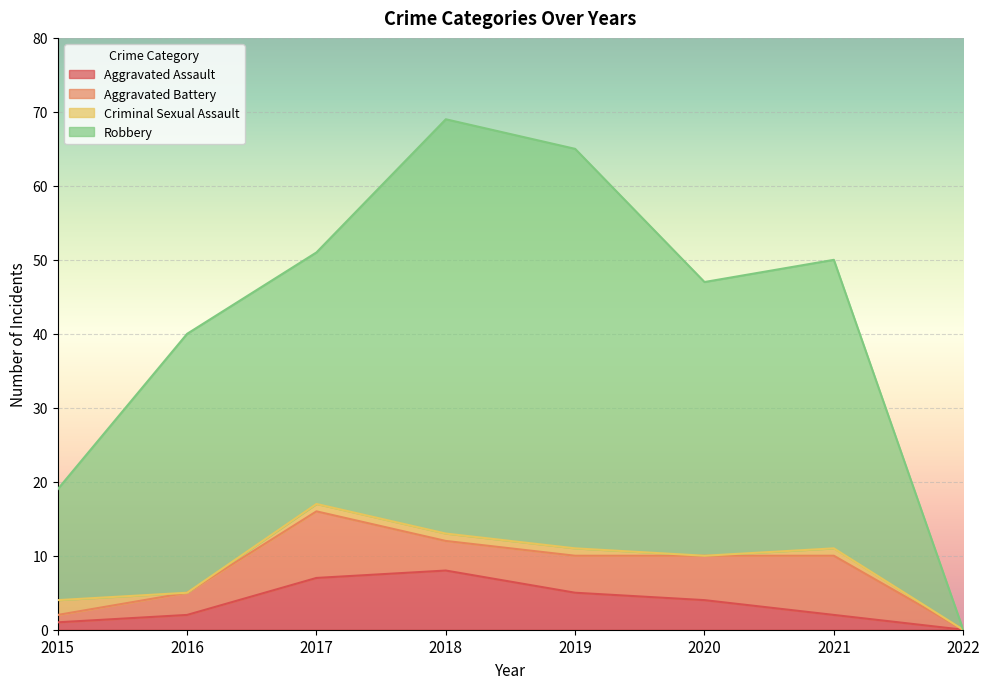

The value of Robbery at 2016 is 13. True or false?

False